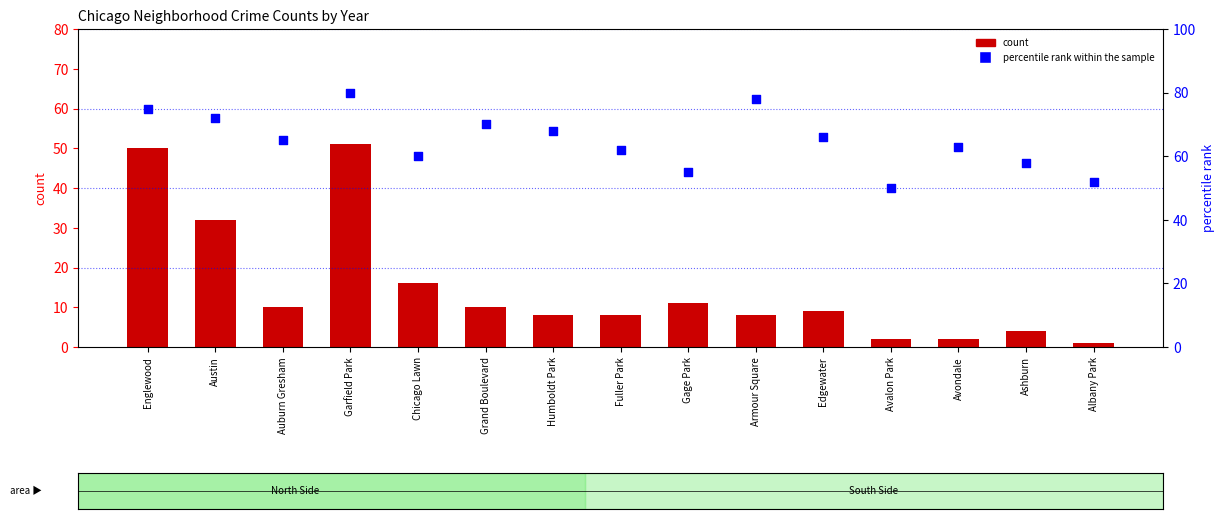

Which series reaches the minimum Y coordinate?

count